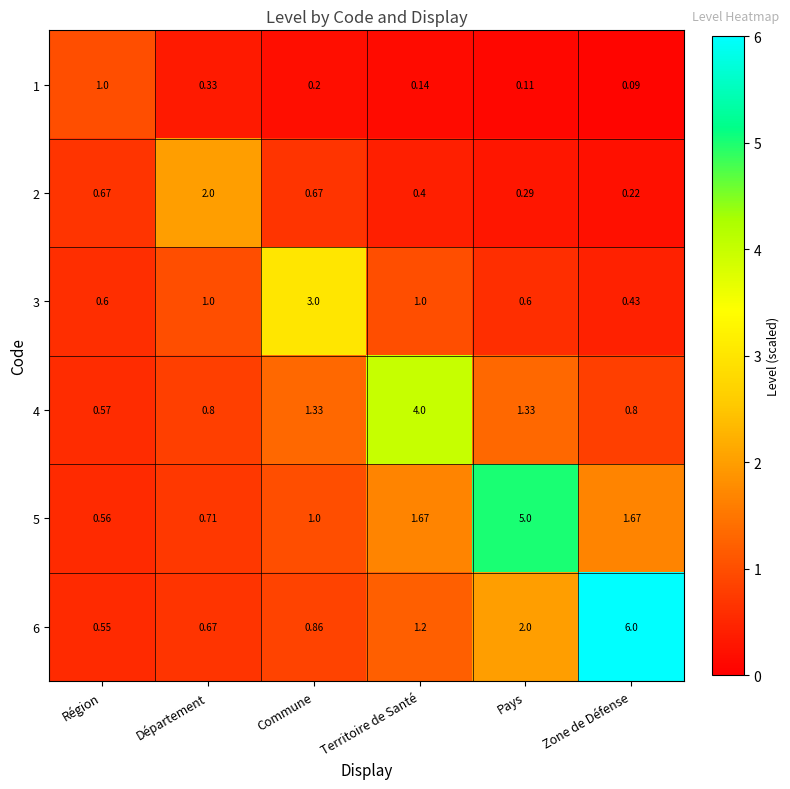

Is the value of 1 at Pays greater than the value of 3 at Territoire de Santé?

No